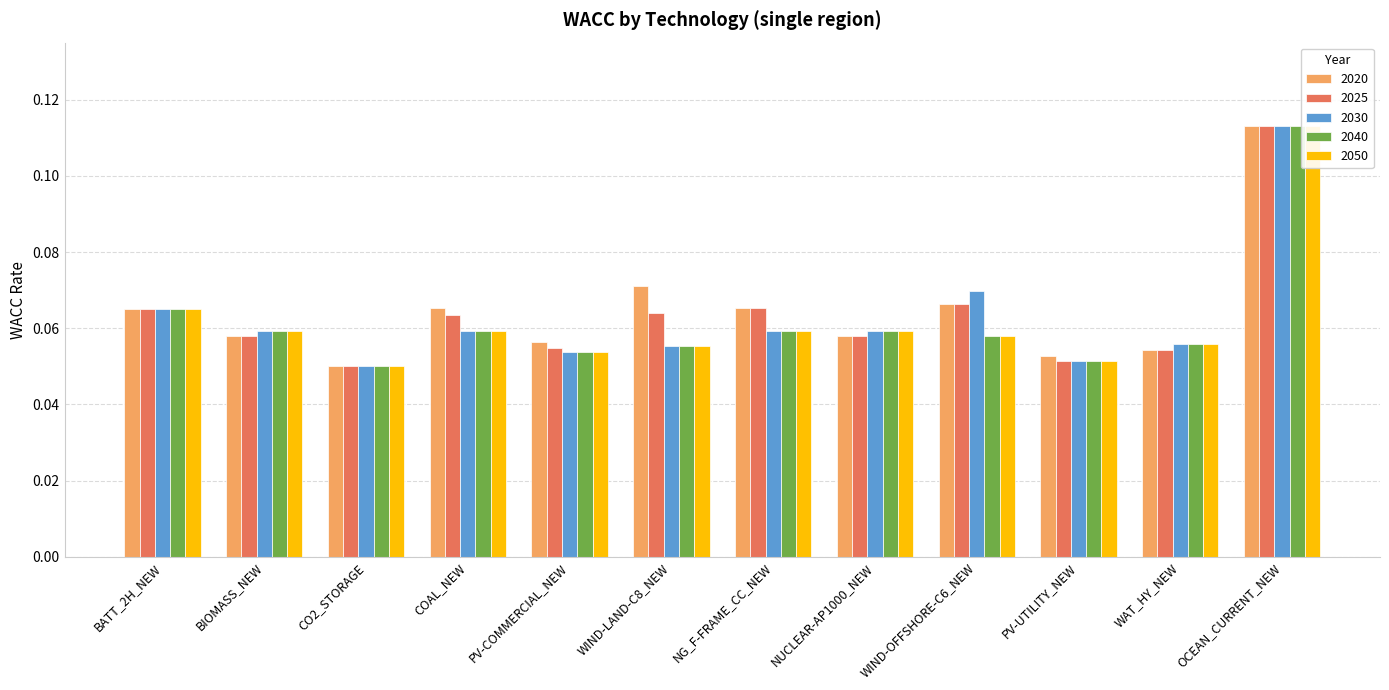

Which has a higher value, PV-UTILITY_NEW or CO2_STORAGE?

PV-UTILITY_NEW